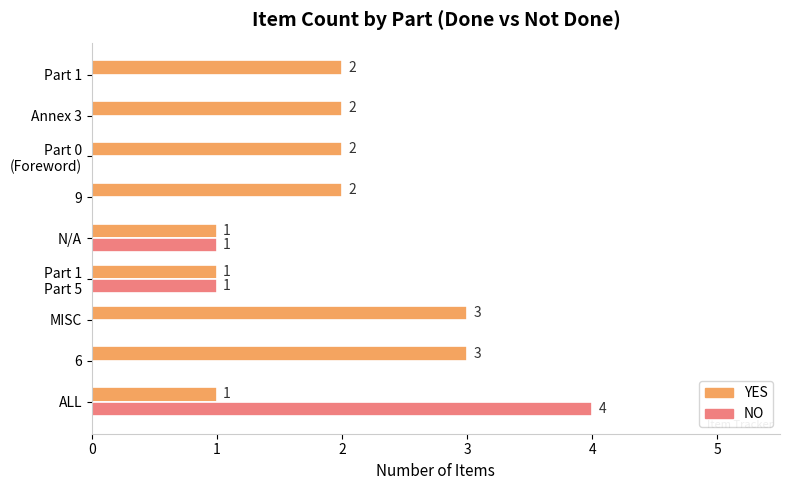

Which series changed the most between ALL and N/A?

NO